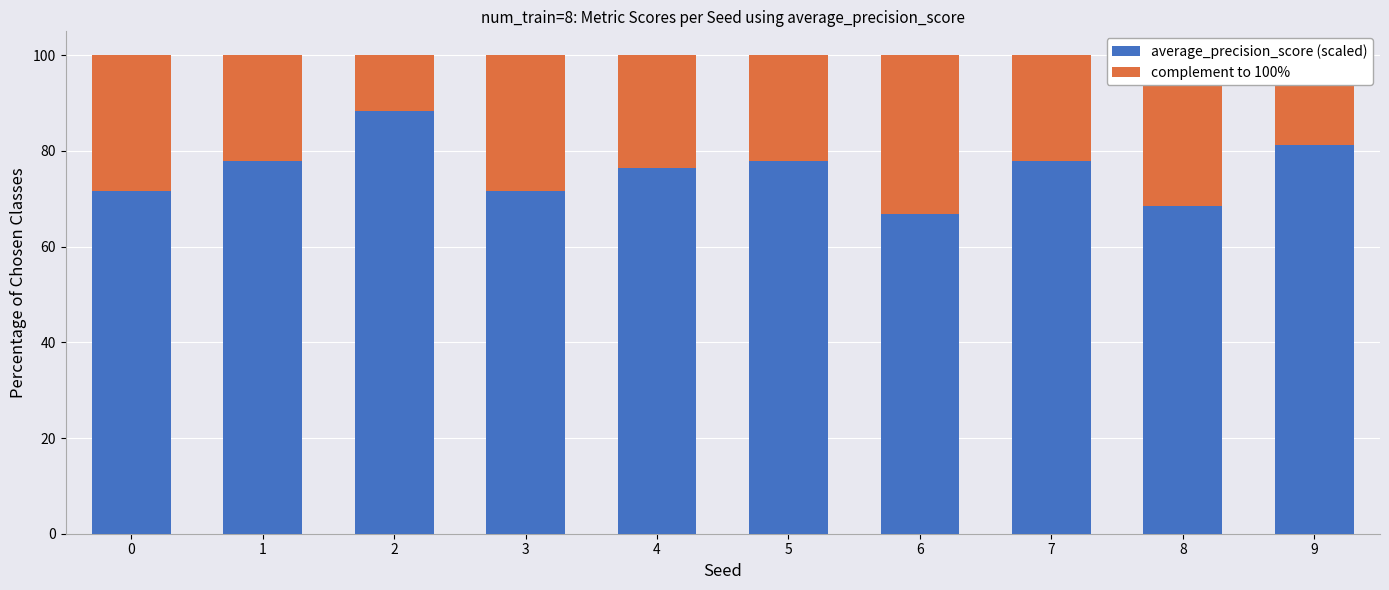

What is the total value across all series at 7?

100.0